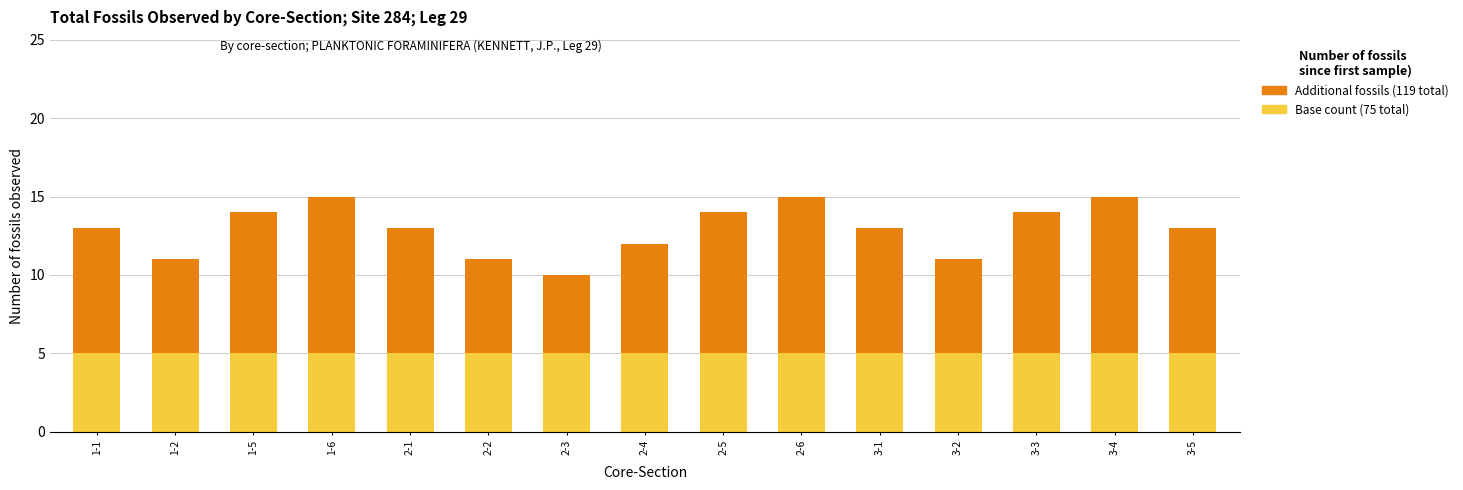

What is the total value across all series at 3-4?

15